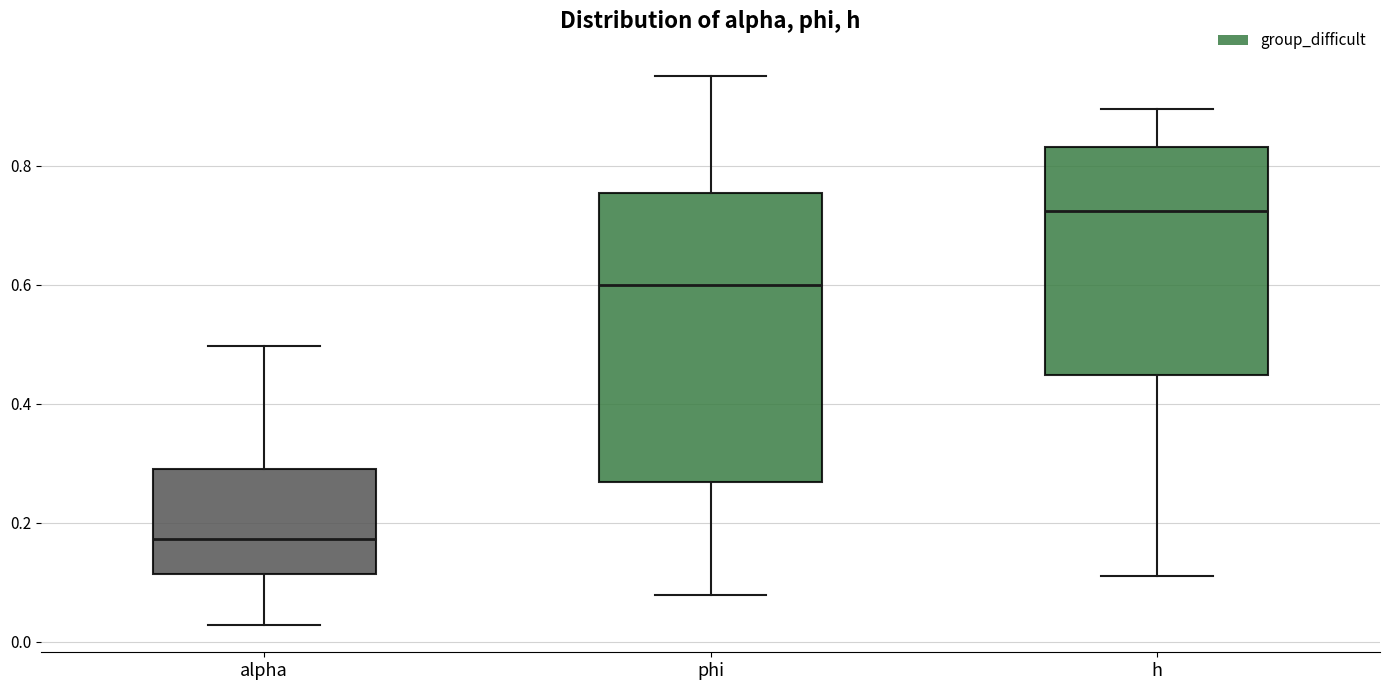

Which box has the lowest median line?

alpha